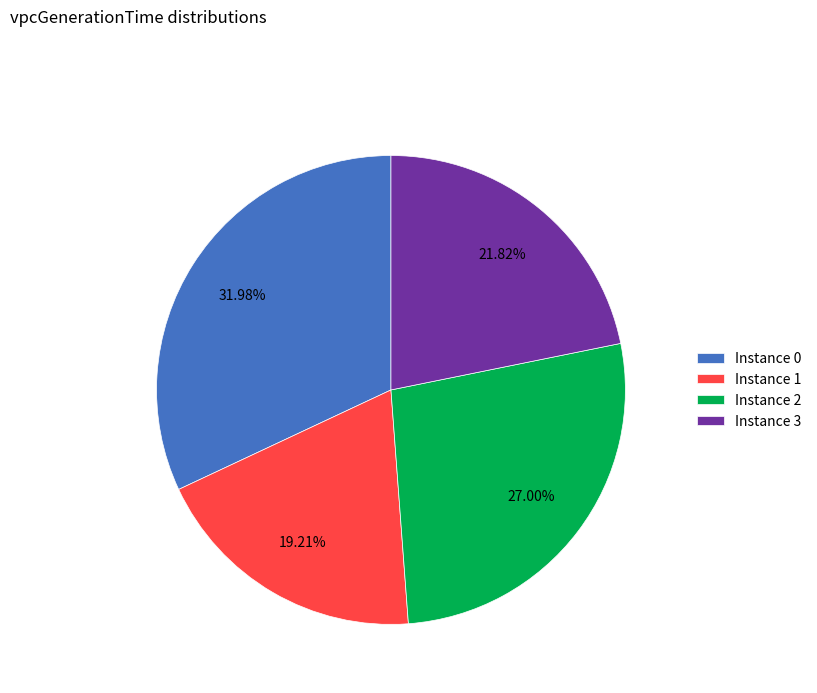

Which category has the smallest portion of the pie?

Instance 1